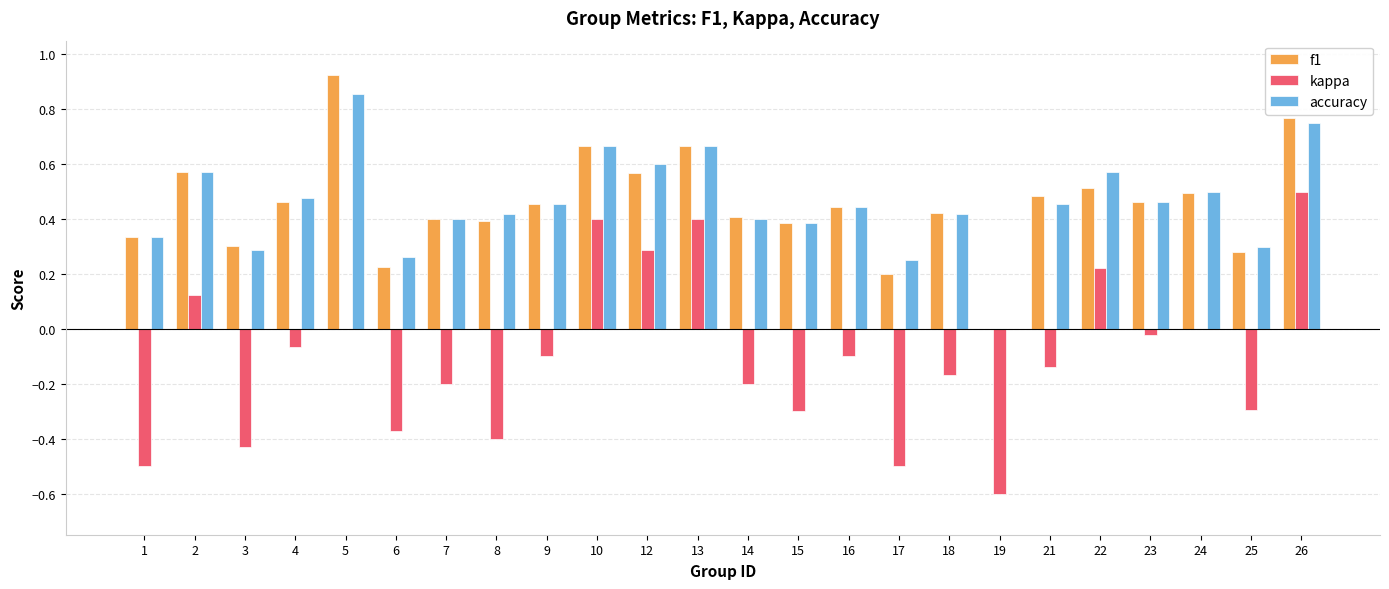

What are all the series names shown in the legend?

f1, kappa, accuracy